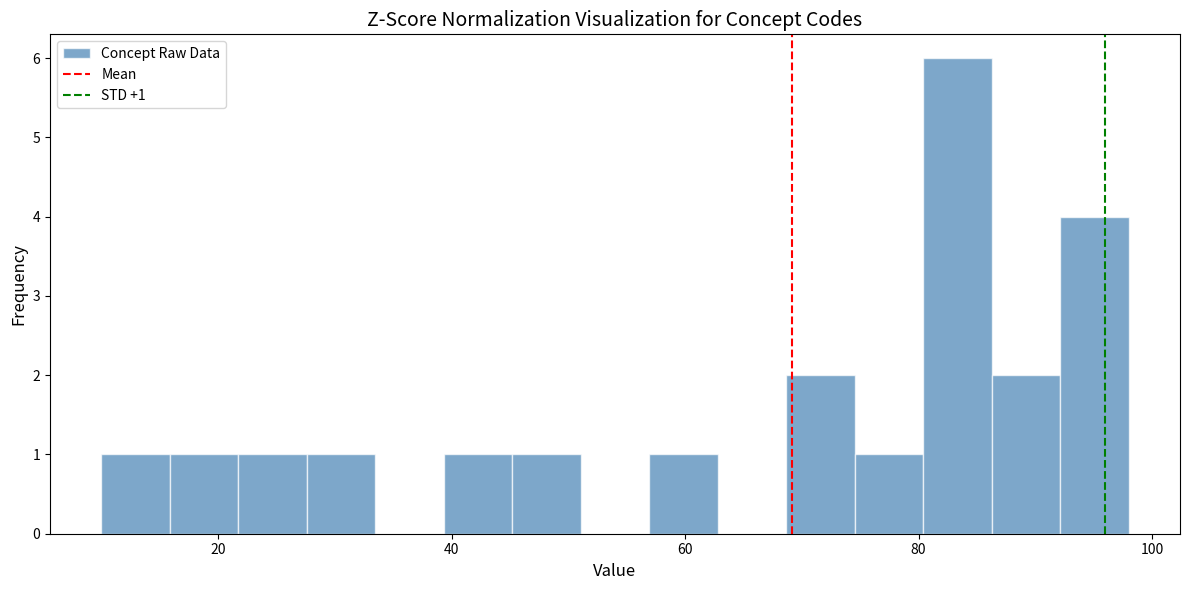

Around what value on the x-axis is the tallest bar? Give the approximate position of its centre, as read against the axis.

84